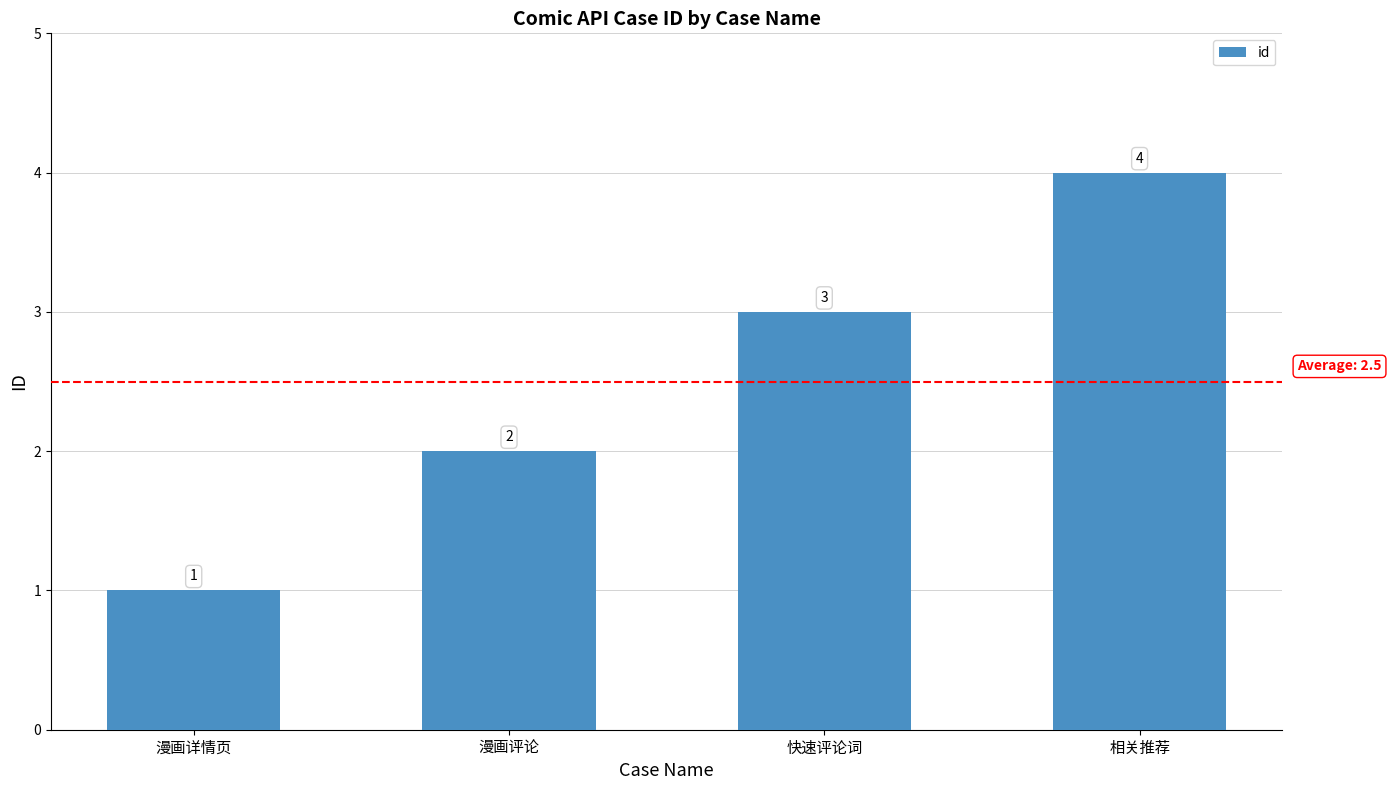

List the labels in order of value, largest first.

相关推荐, 快速评论词, 漫画评论, 漫画详情页